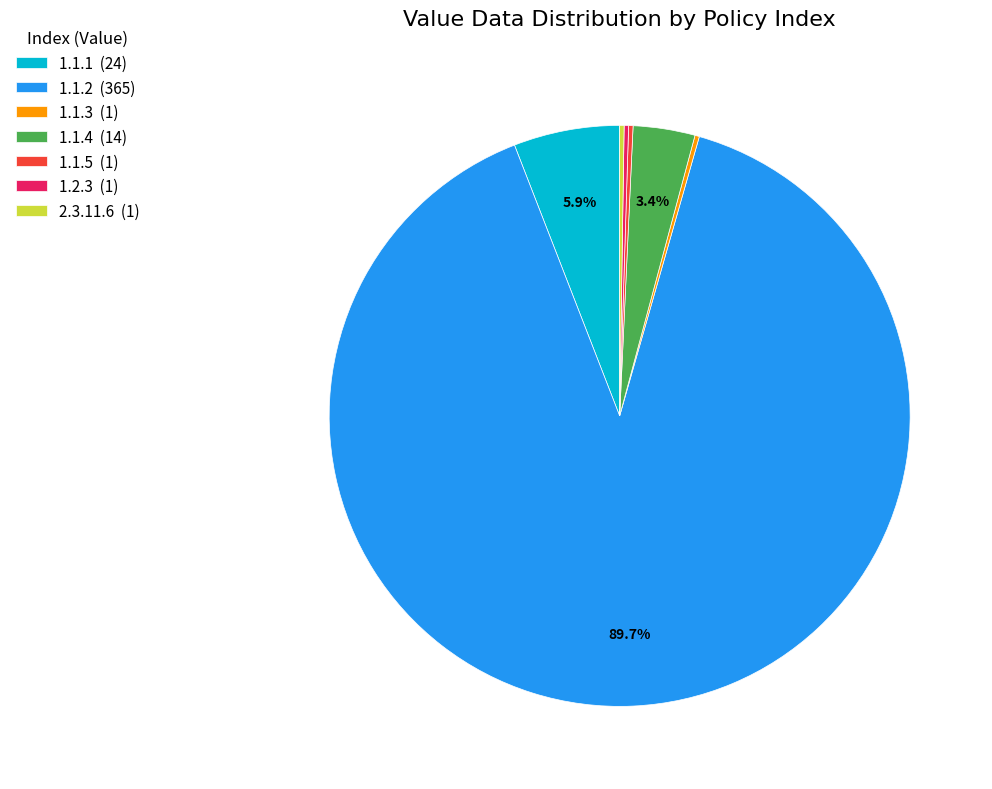

Which slice is the largest?

1.1.2 (365)